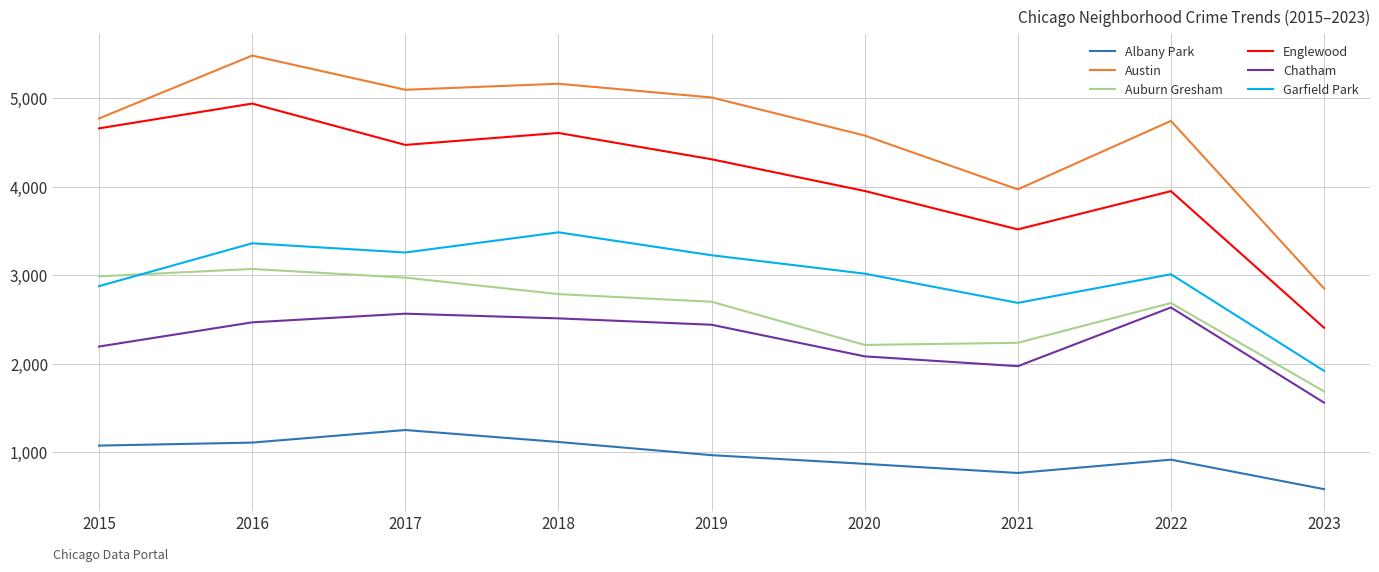

What is the maximum value for Englewood?

4939